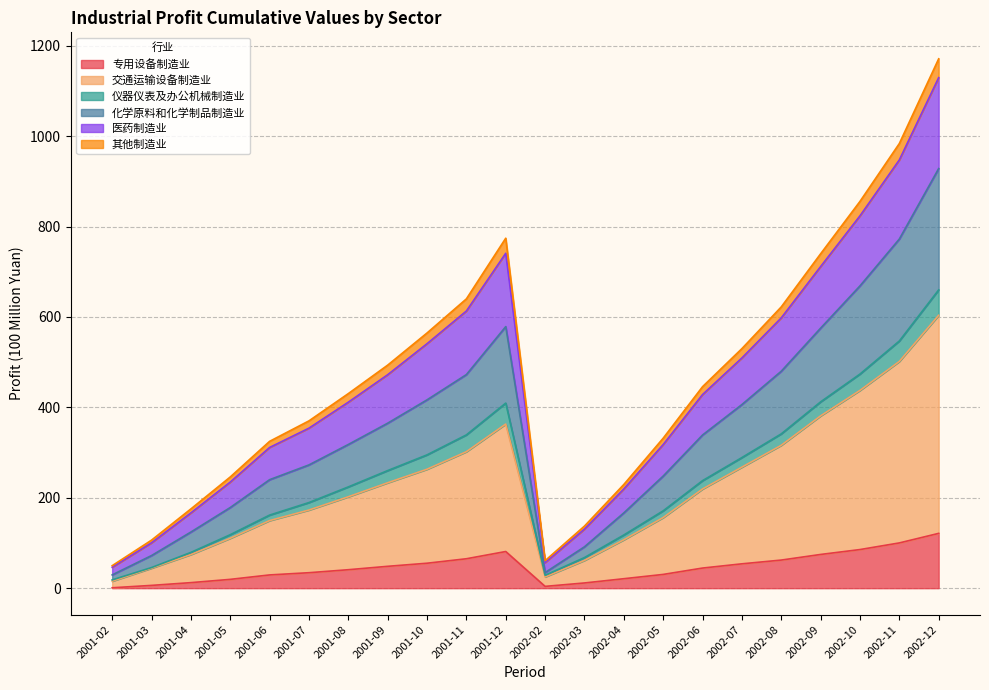

How many interior local peaks does the 其他制造业利润总额_累计值 series have?

1